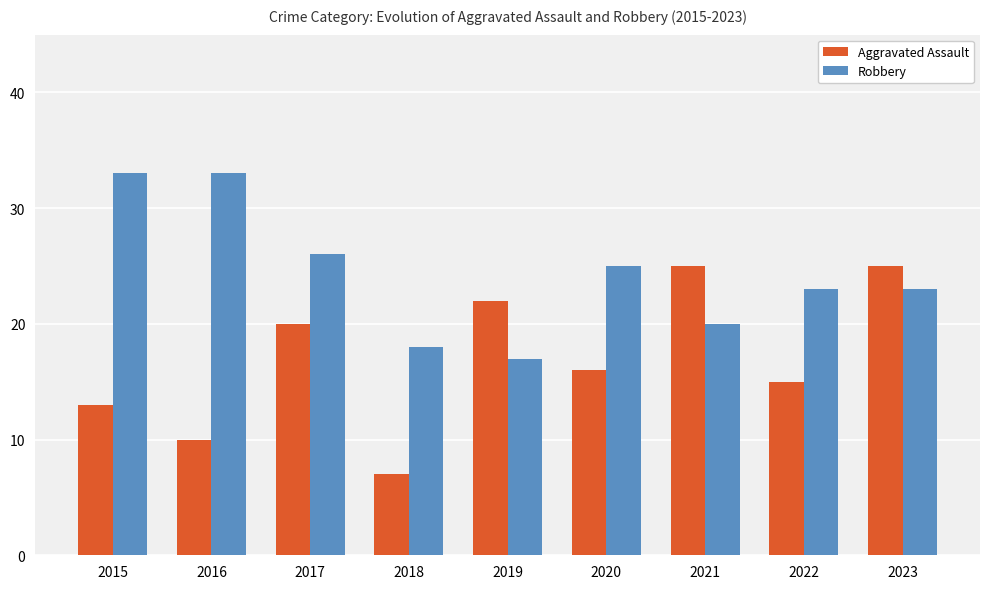

Reading right to left, extract all data points from this chart.

Aggravated Assault: 25	15	25	16	22	7	20	10	13
Robbery: 23	23	20	25	17	18	26	33	33